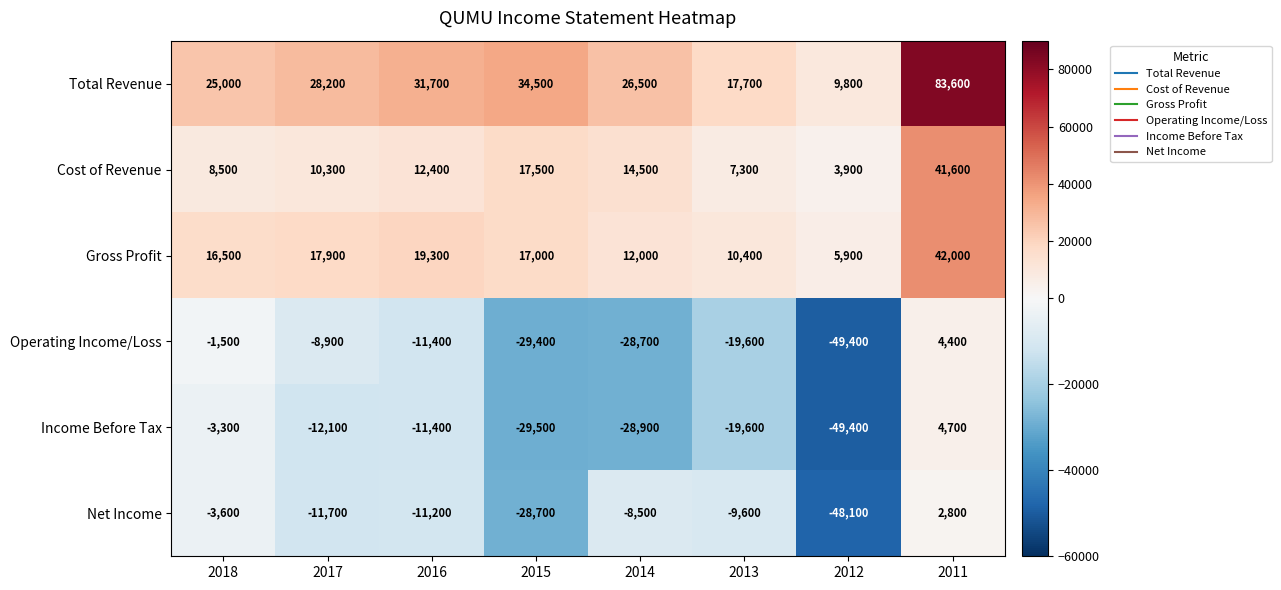

List the labels in order of Net Income value, largest first.

2011, 2018, 2014, 2013, 2016, 2017, 2015, 2012